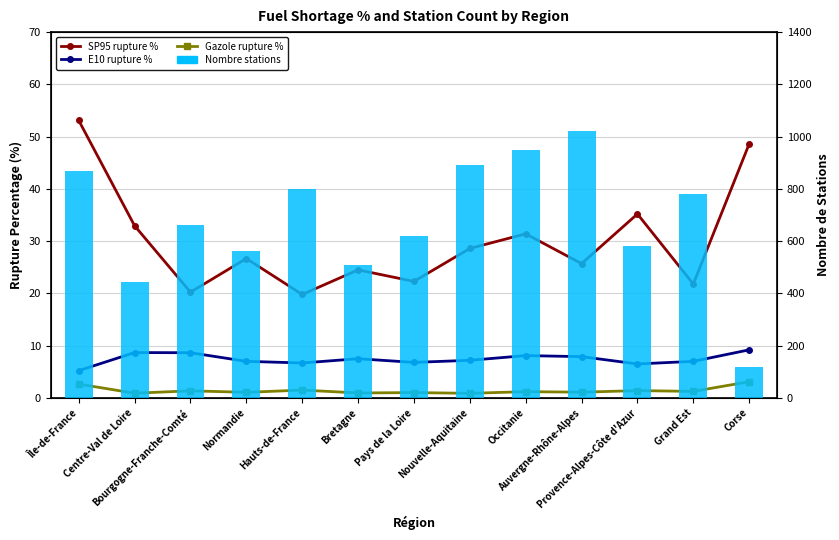

Reading right to left, list all the values displayed in this chart.

SP95 rupture %: Corse=48.6	Grand Est=21.8	Provence-Alpes-Côte d'Azur=35.2	Auvergne-Rhône-Alpes=25.7	Occitanie=31.4	Nouvelle-Aquitaine=28.6	Pays de la Loire=22.3	Bretagne=24.5	Hauts-de-France=19.8	Normandie=26.7	Bourgogne-Franche-Comté=20.2	Centre-Val de Loire=32.9	Île-de-France=53.1
E10 rupture %: Corse=9.2	Grand Est=7.0	Provence-Alpes-Côte d'Azur=6.5	Auvergne-Rhône-Alpes=7.9	Occitanie=8.1	Nouvelle-Aquitaine=7.2	Pays de la Loire=6.8	Bretagne=7.5	Hauts-de-France=6.7	Normandie=7.0	Bourgogne-Franche-Comté=8.7	Centre-Val de Loire=8.7	Île-de-France=5.2
Gazole rupture %: Corse=3.1	Grand Est=1.2	Provence-Alpes-Côte d'Azur=1.4	Auvergne-Rhône-Alpes=1.1	Occitanie=1.2	Nouvelle-Aquitaine=0.9	Pays de la Loire=1.0	Bretagne=0.9	Hauts-de-France=1.5	Normandie=1.1	Bourgogne-Franche-Comté=1.4	Centre-Val de Loire=0.9	Île-de-France=2.6
Nombre stations: Corse=120.0	Grand Est=780.0	Provence-Alpes-Côte d'Azur=580.0	Auvergne-Rhône-Alpes=1020.0	Occitanie=950.0	Nouvelle-Aquitaine=890.0	Pays de la Loire=620.0	Bretagne=510.0	Hauts-de-France=798.0	Normandie=563.0	Bourgogne-Franche-Comté=660.0	Centre-Val de Loire=445.0	Île-de-France=868.0